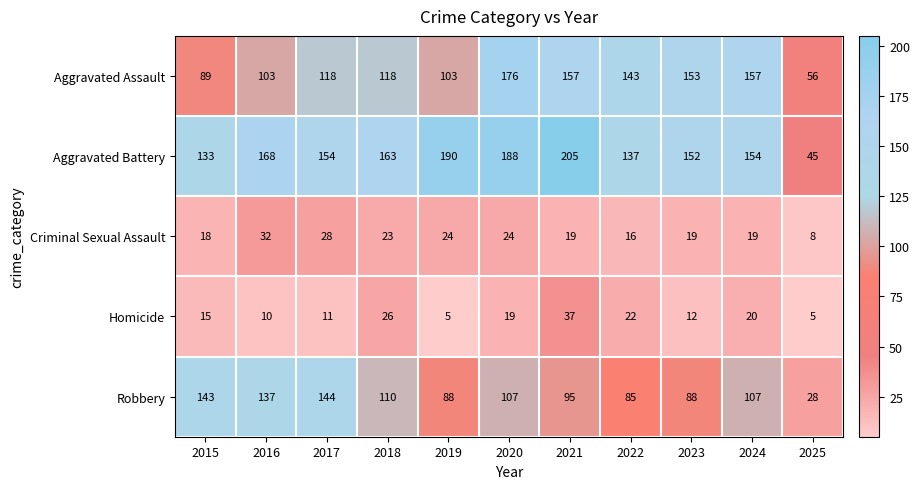

Which series has the widest spread of values?

Aggravated Battery